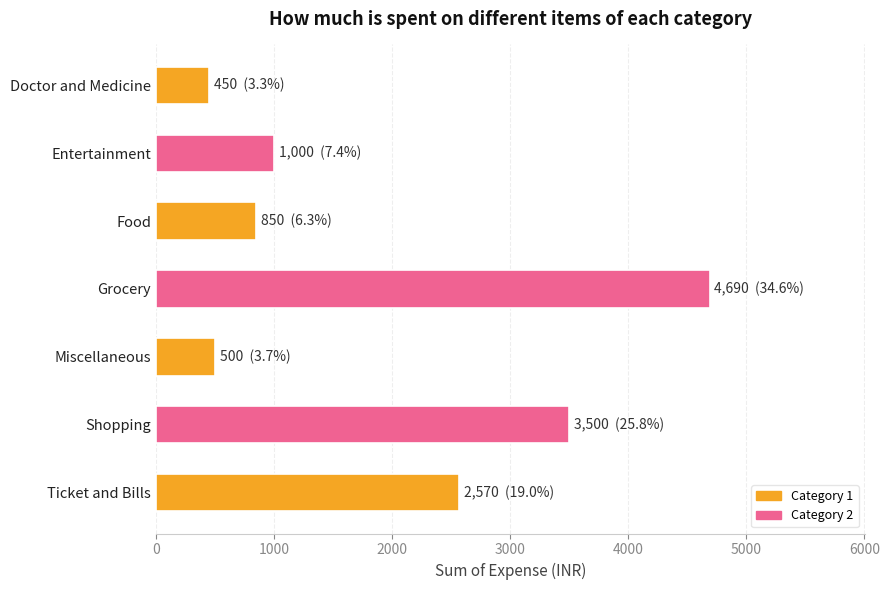

Reading bottom to top, what are all the values shown in this chart?

2570	3500	500	4690	850	1000	450